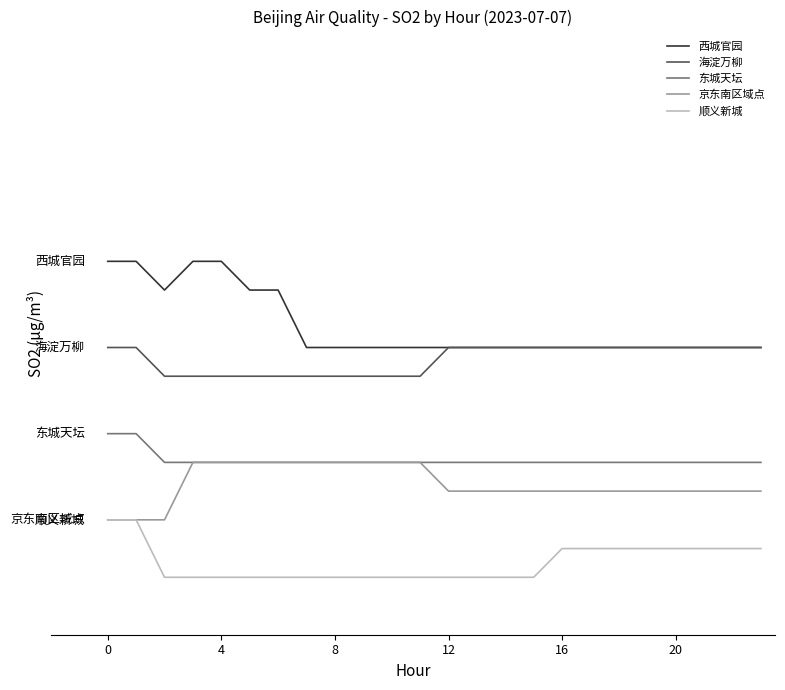

Is this an area chart (filled region under the line)?

No